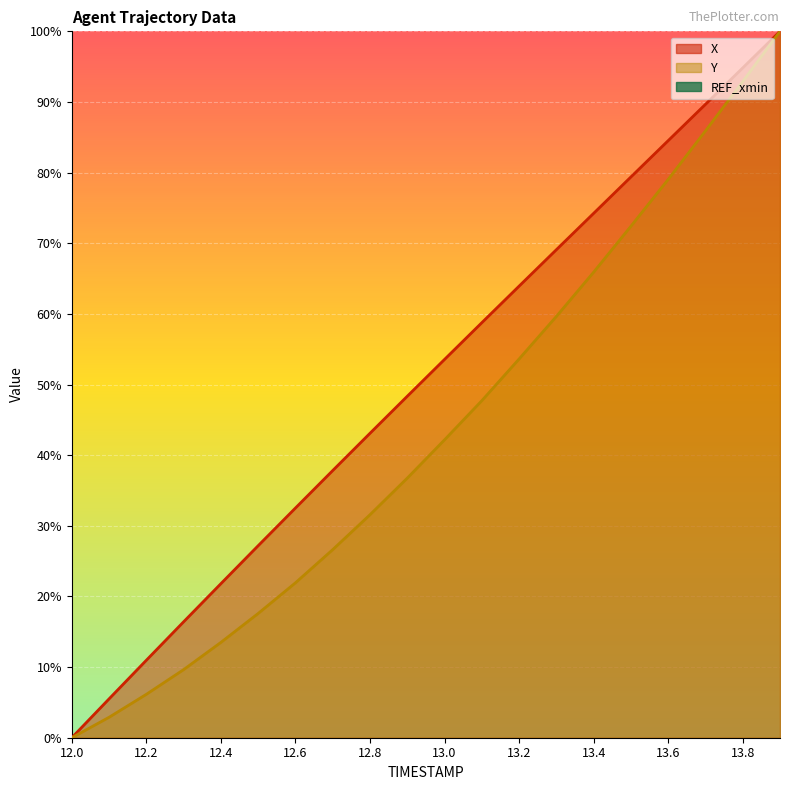

True or false: X has more than 0 interior local peaks.

False